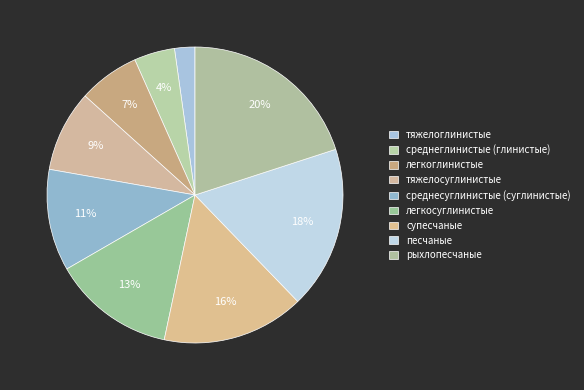

To the nearest percent, what portion does легкосуглинистые represent?

13%